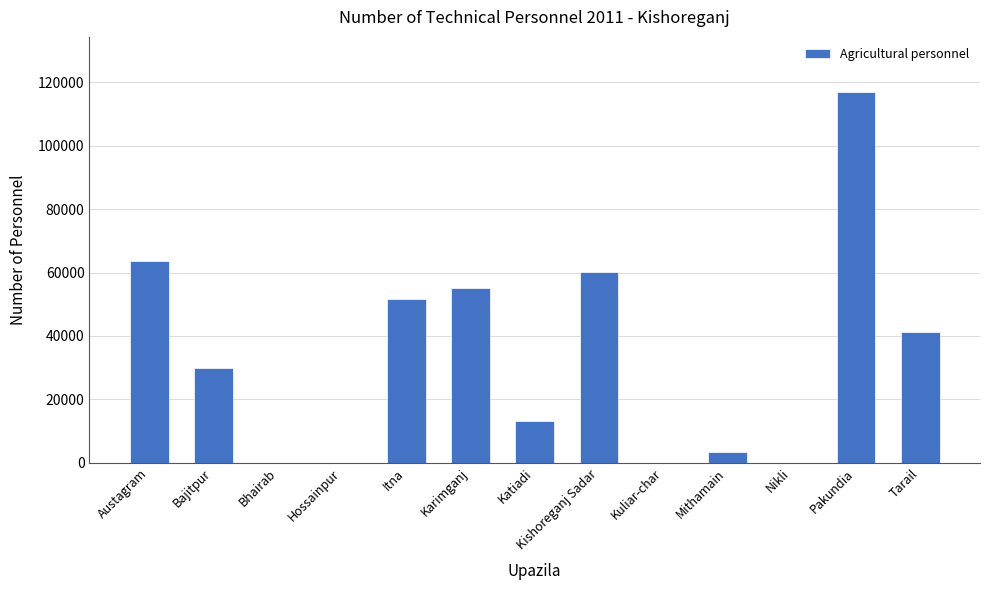

What is the change in value from Kuliar-char to Mithamain?

+3452